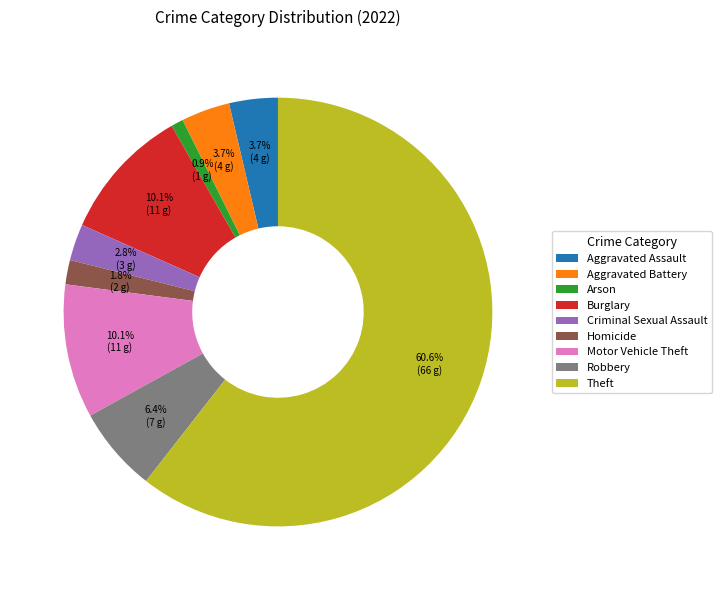

How many segments does this pie chart have?

9